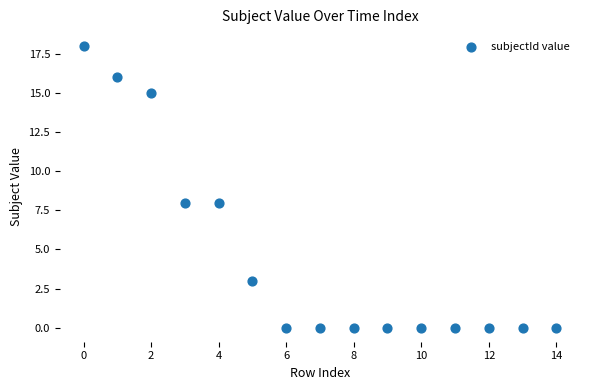

What is the range of Y values (max minus min)?

18